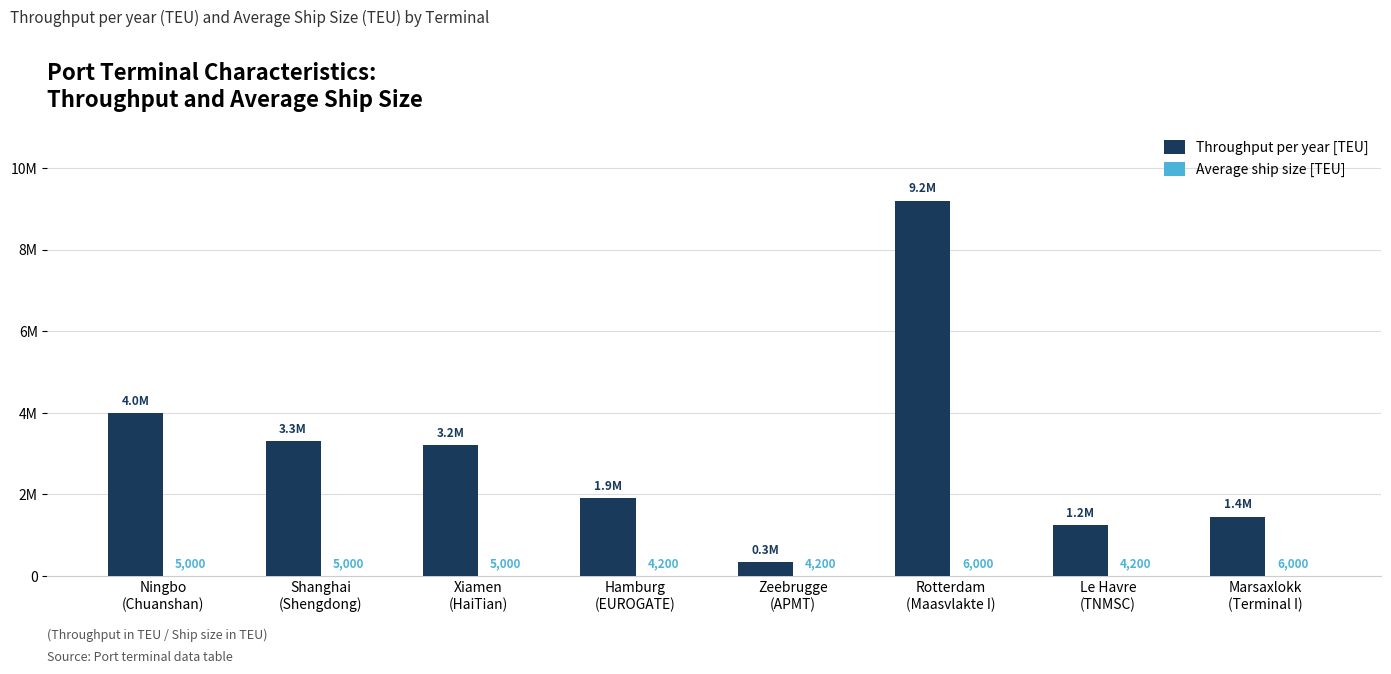

The Throughput per year [TEU] series shows 2376335 at Marsaxlokk
(Terminal I). True or false?

False